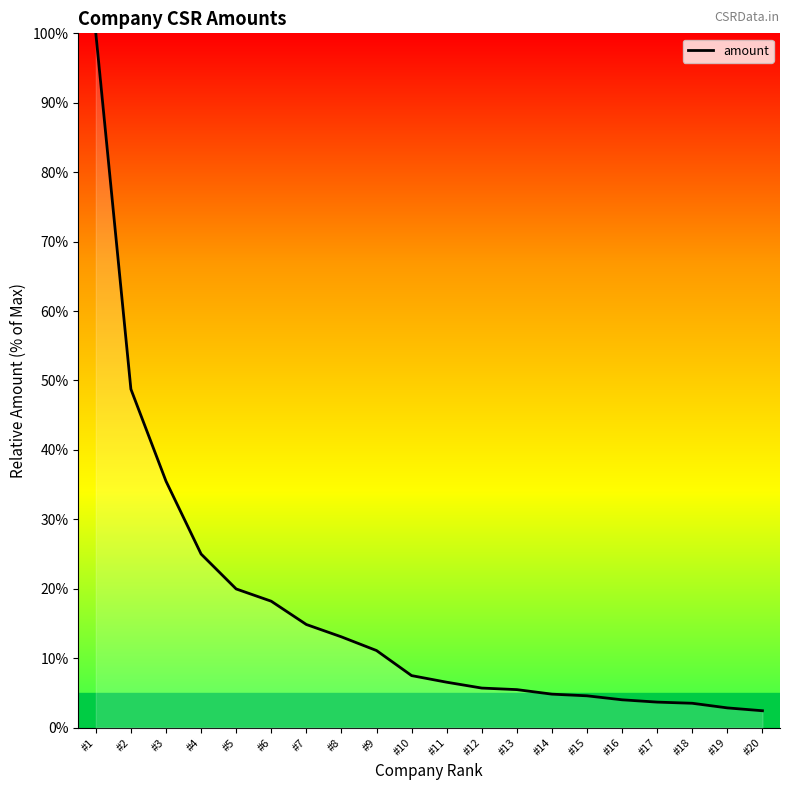

True or false: the data shows 34.3 at #4.

False